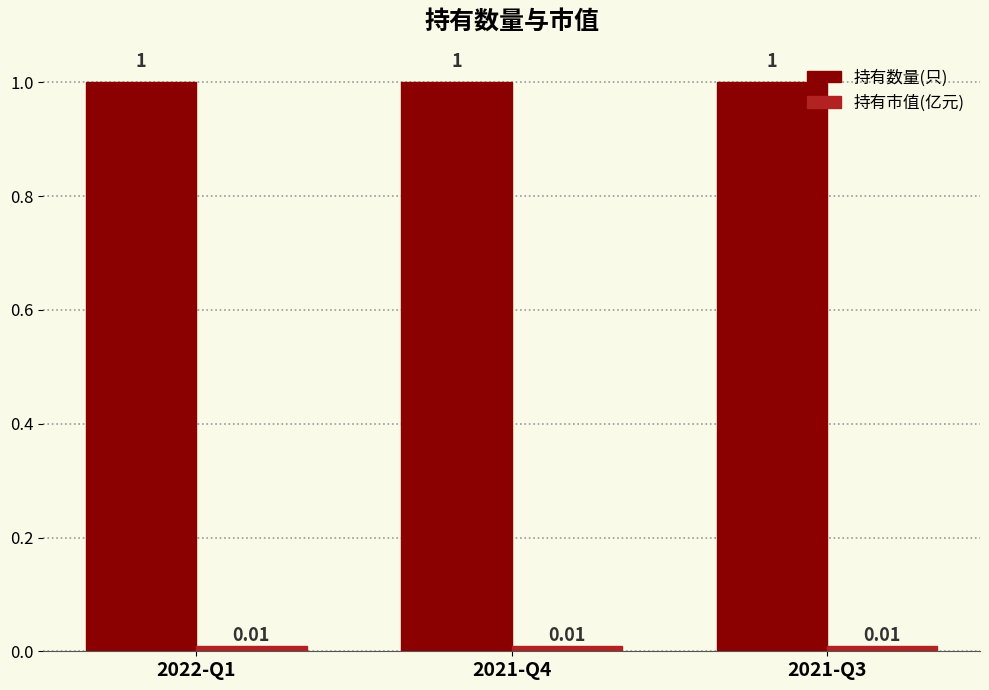

What is the sum of the 持有数量(只) values at 2022-Q1 and 2021-Q3?

2.0